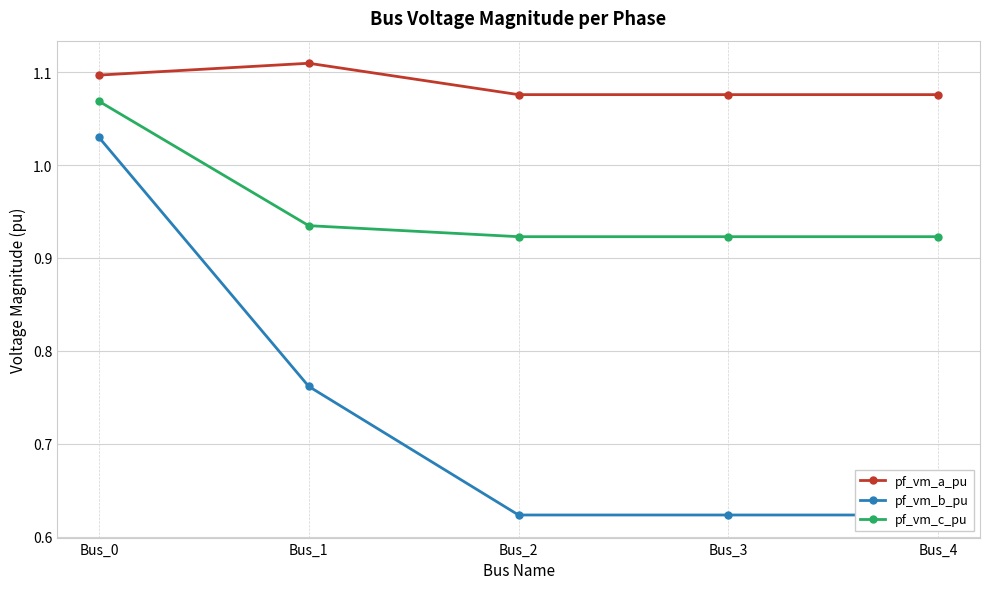

True or false: pf_vm_b_pu has a value of 0.8 at Bus_3.

False